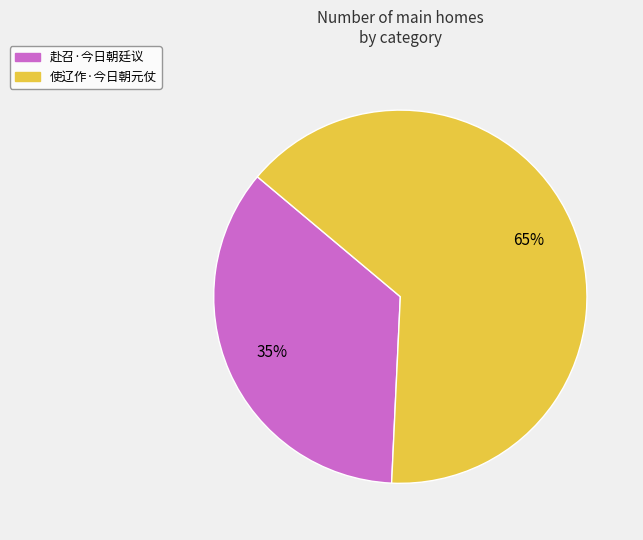

Is it true that 使辽作·今日朝元仗 is 58% of the pie?

False